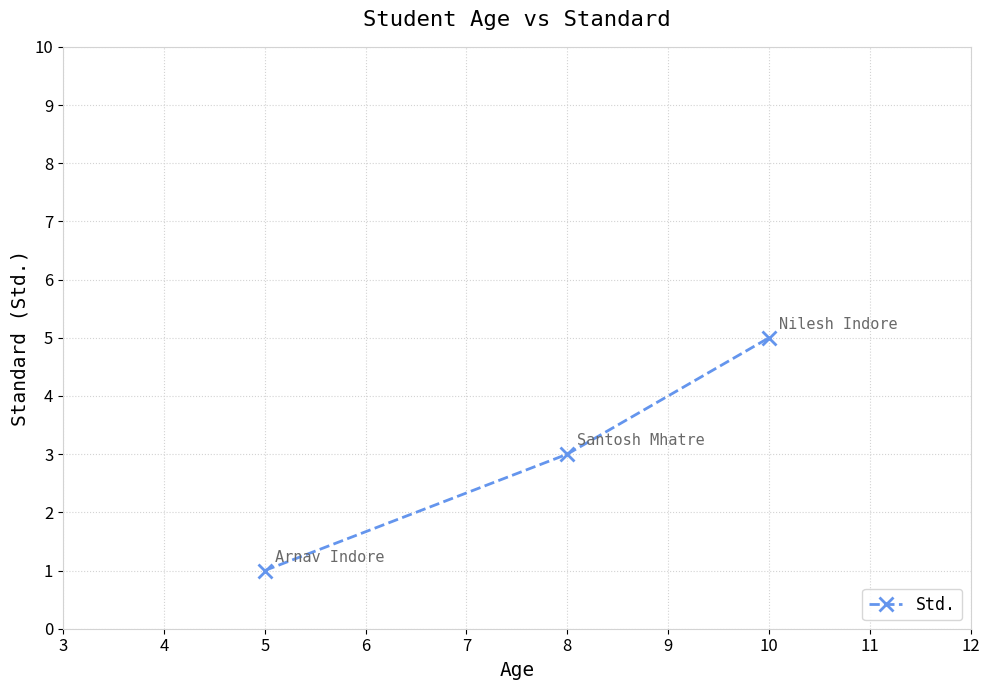

What is the ratio of the value at 10 to the value at 5?

5.0